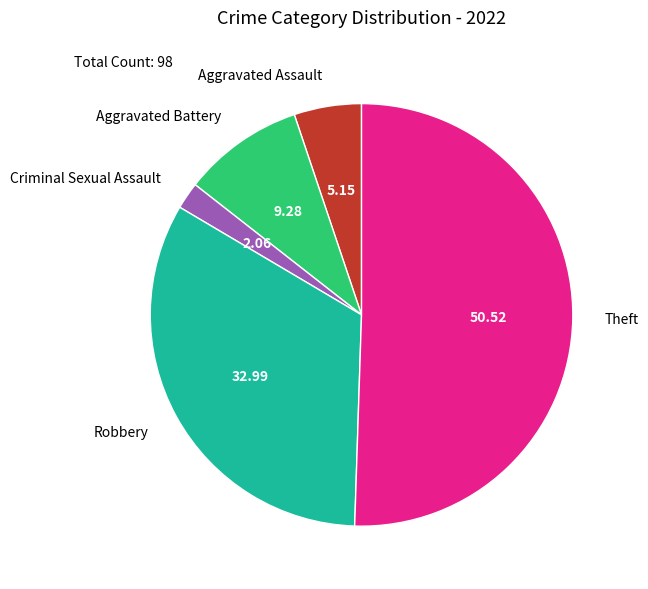

Rank the categories by value from highest to lowest.

Theft, Robbery, Aggravated Battery, Aggravated Assault, Criminal Sexual Assault